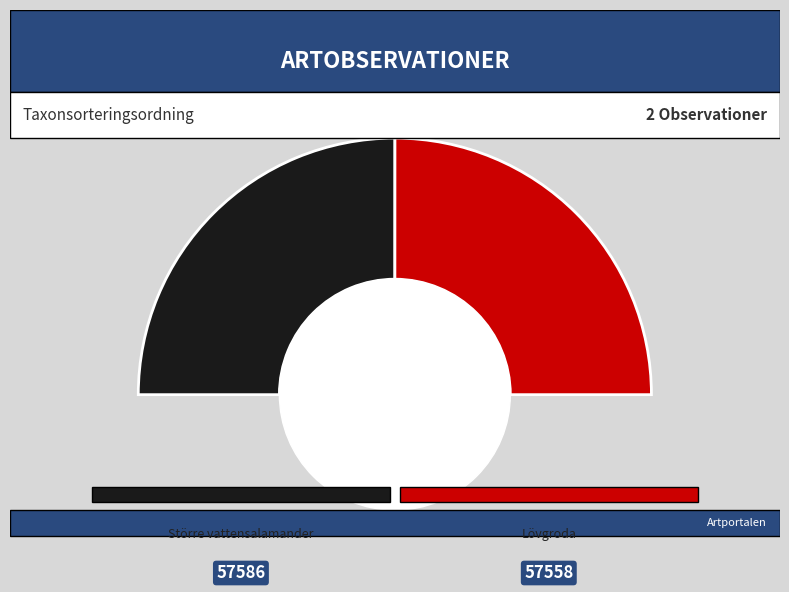

To the nearest percent, what is the average slice percentage?

50%